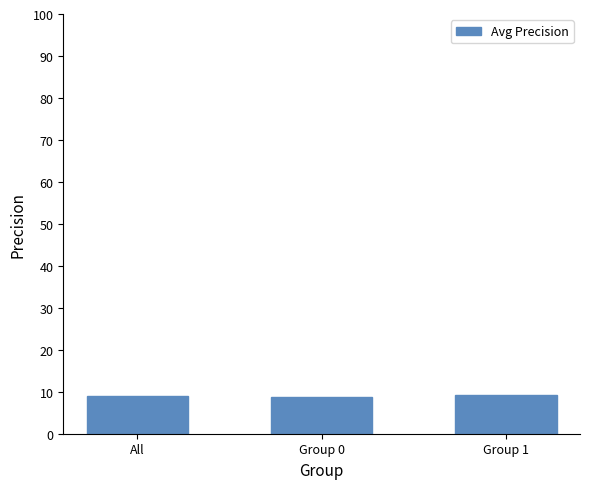

The value at Group 0 is 8.7. True or false?

True